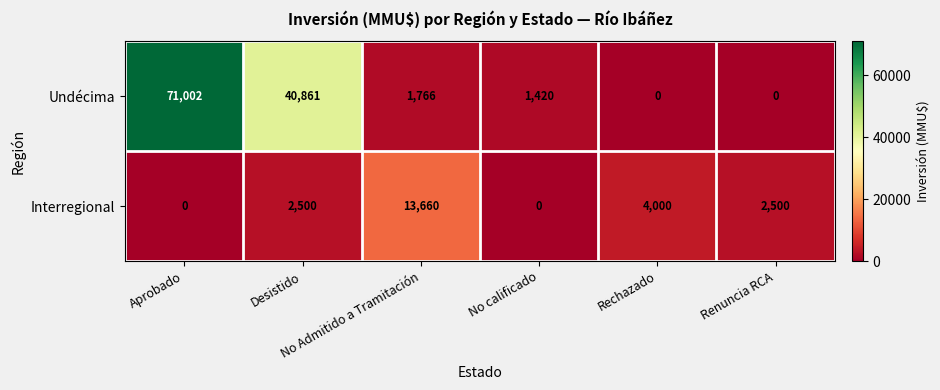

What is the maximum value for Undécima?

71002